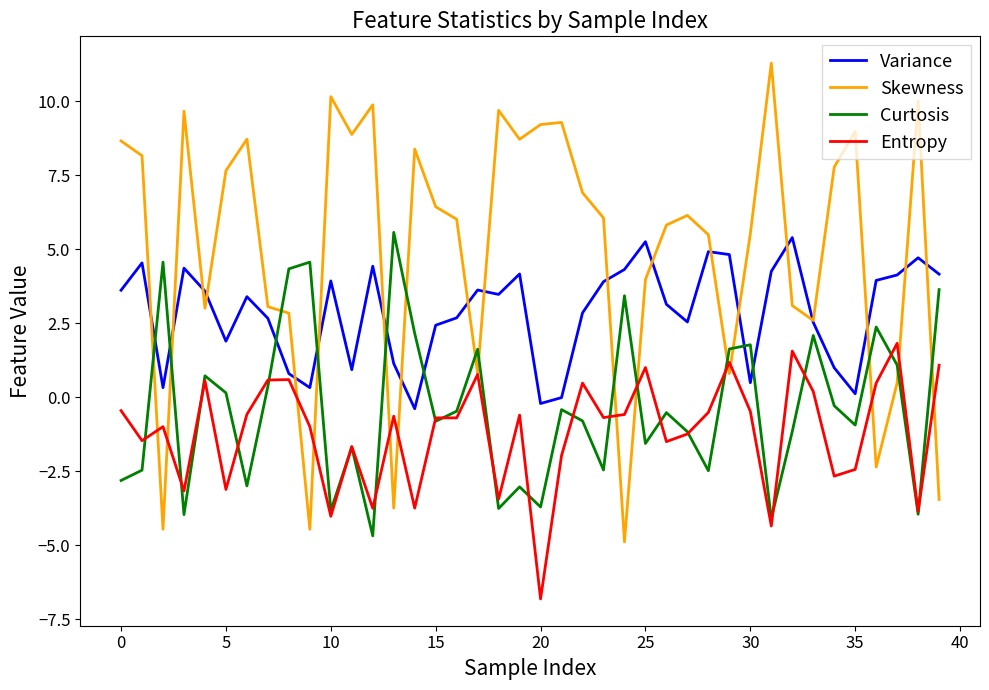

Which series has the largest total across all categories?

Skewness